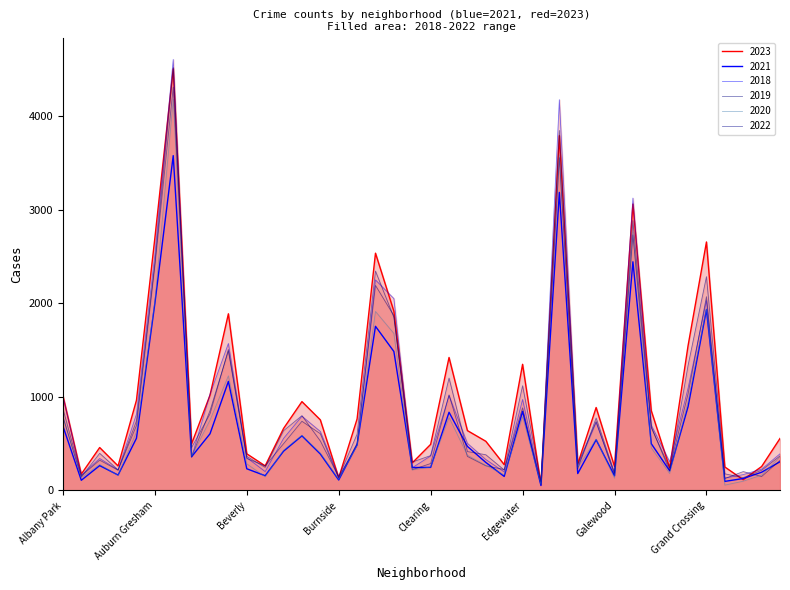

How many values in the 2023 series exceed 663?

19